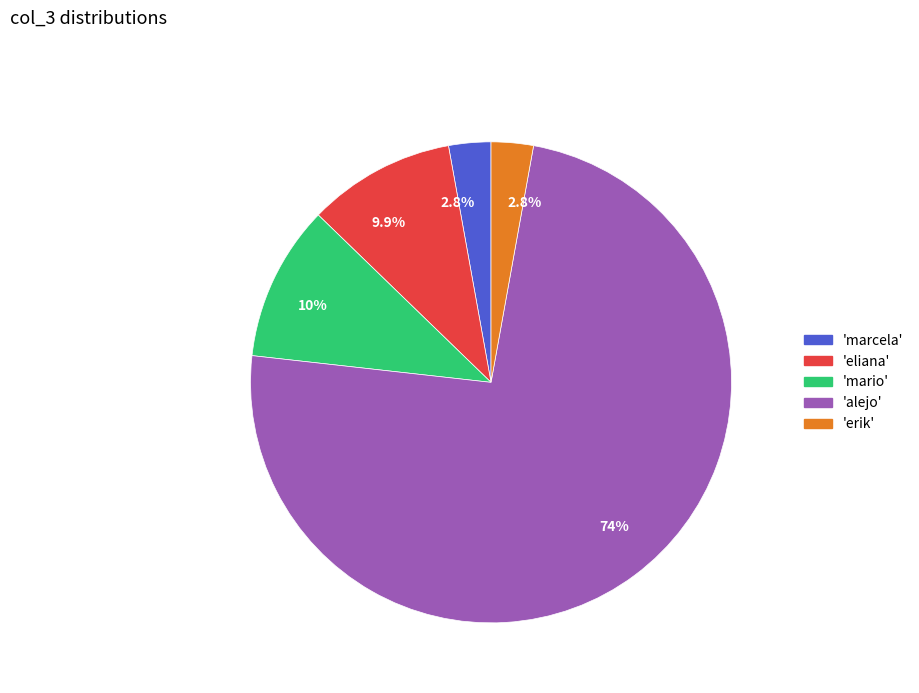

Approximately how many times larger is the value at 'marcela' compared to 'eliana'?

0.3